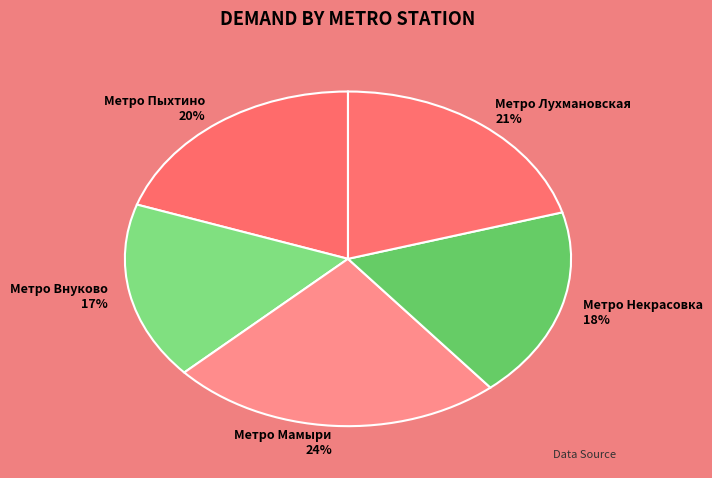

Is it true that Метро Некрасовка is 8% of the pie?

False